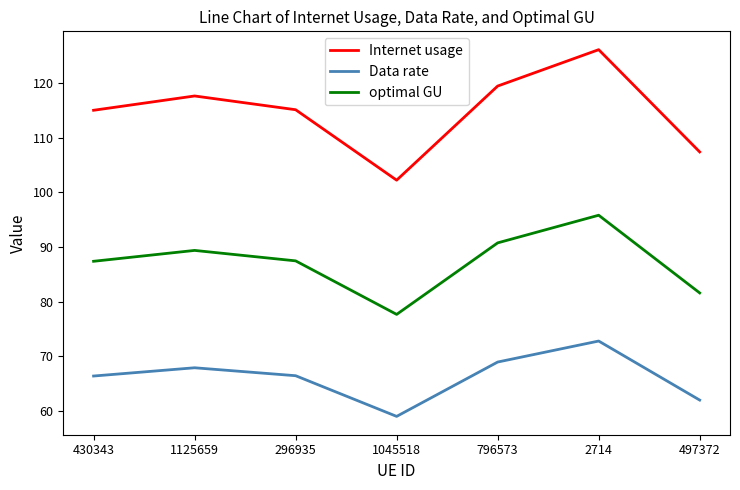

At how many categories does at least one series exceed 72?

7